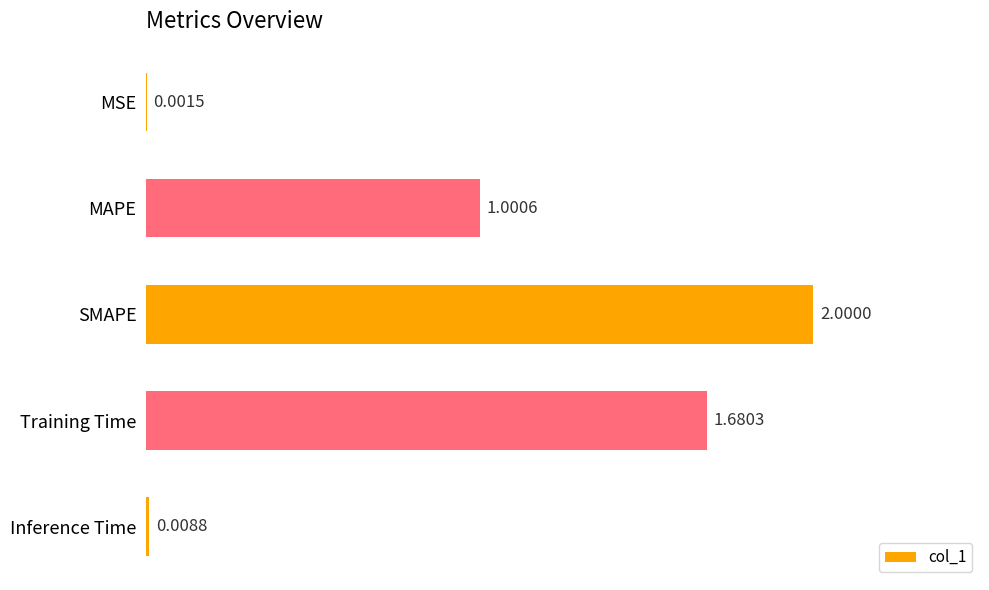

What is the sum of the values at MSE and SMAPE?

2.0